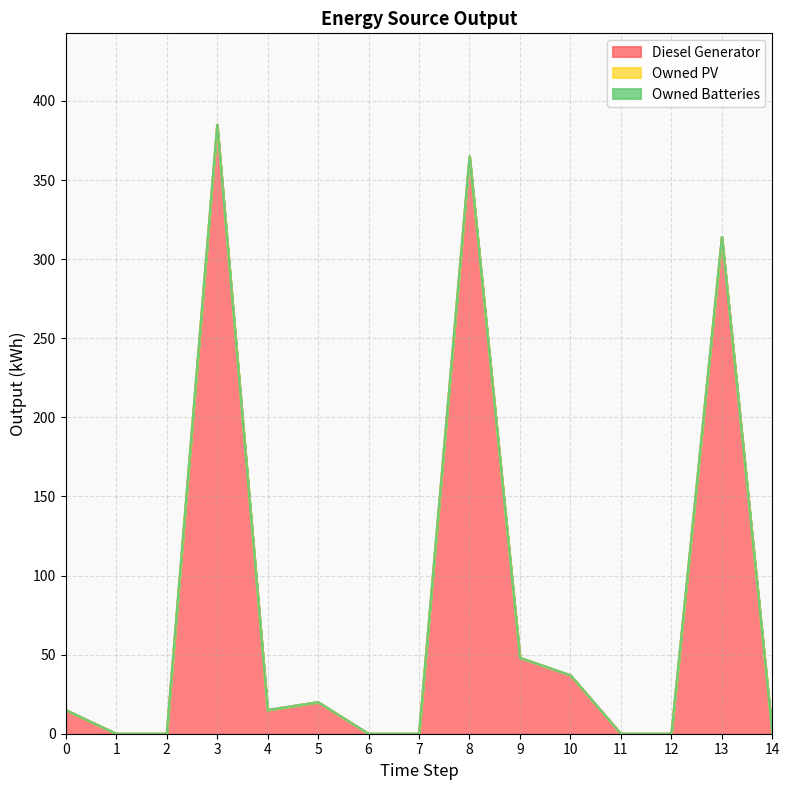

What is the sum of the Diesel Generator values at 9 and 8?

413